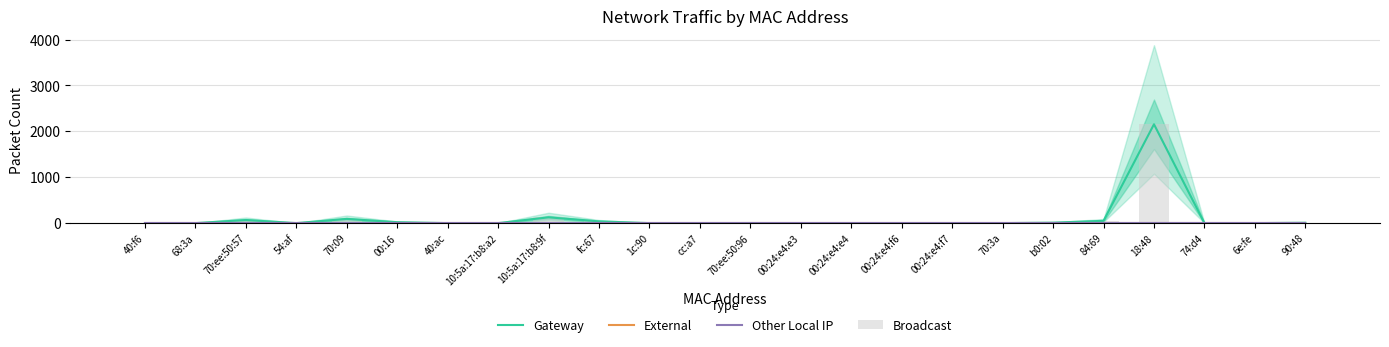

Is it true that Broadcast equals 0 at 68:3a?

True